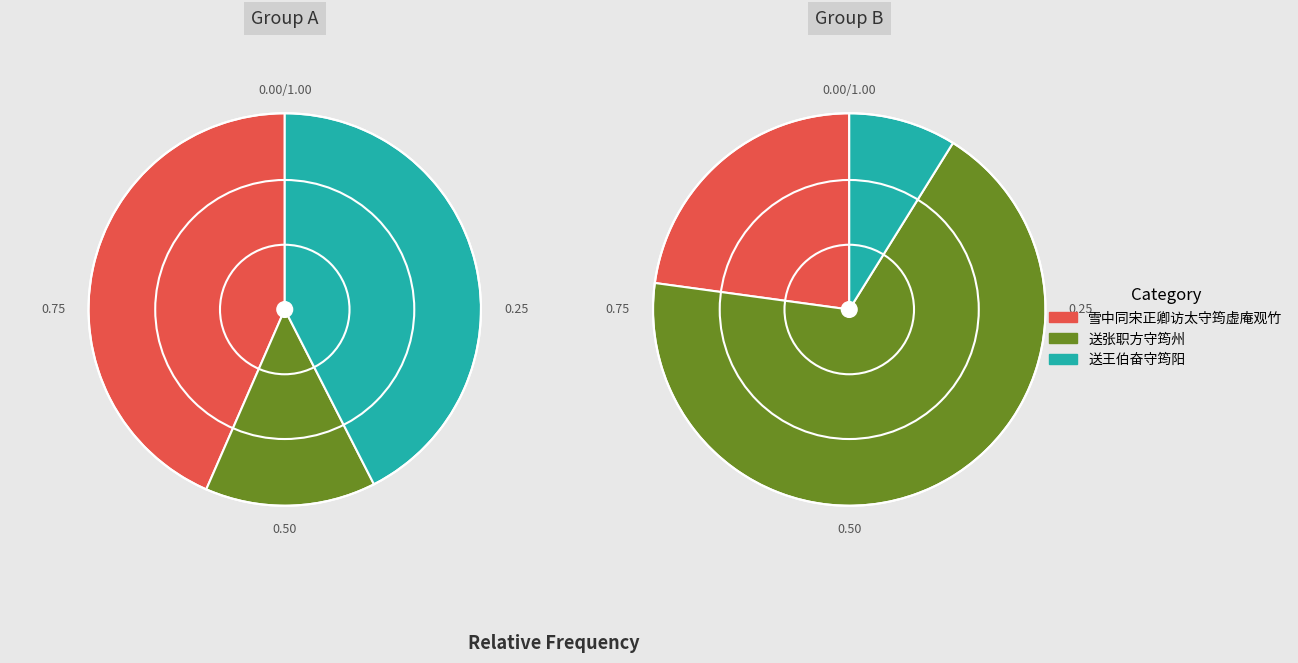

Is it true that 雪中同宋正卿访太守筠虚庵观竹 is 80% of the pie?

False